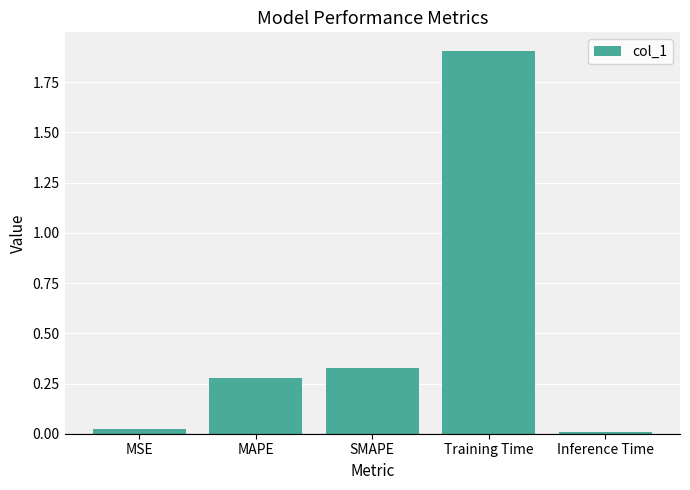

At which category does the chart reach its peak across all series?

Training Time